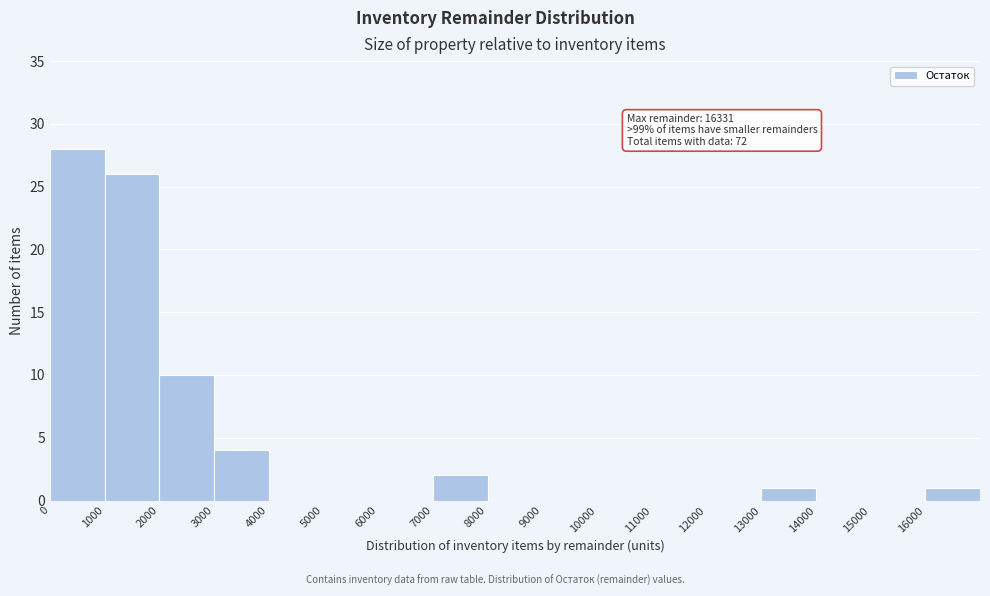

Which range on the x-axis has the tallest bar?

0 to 1000